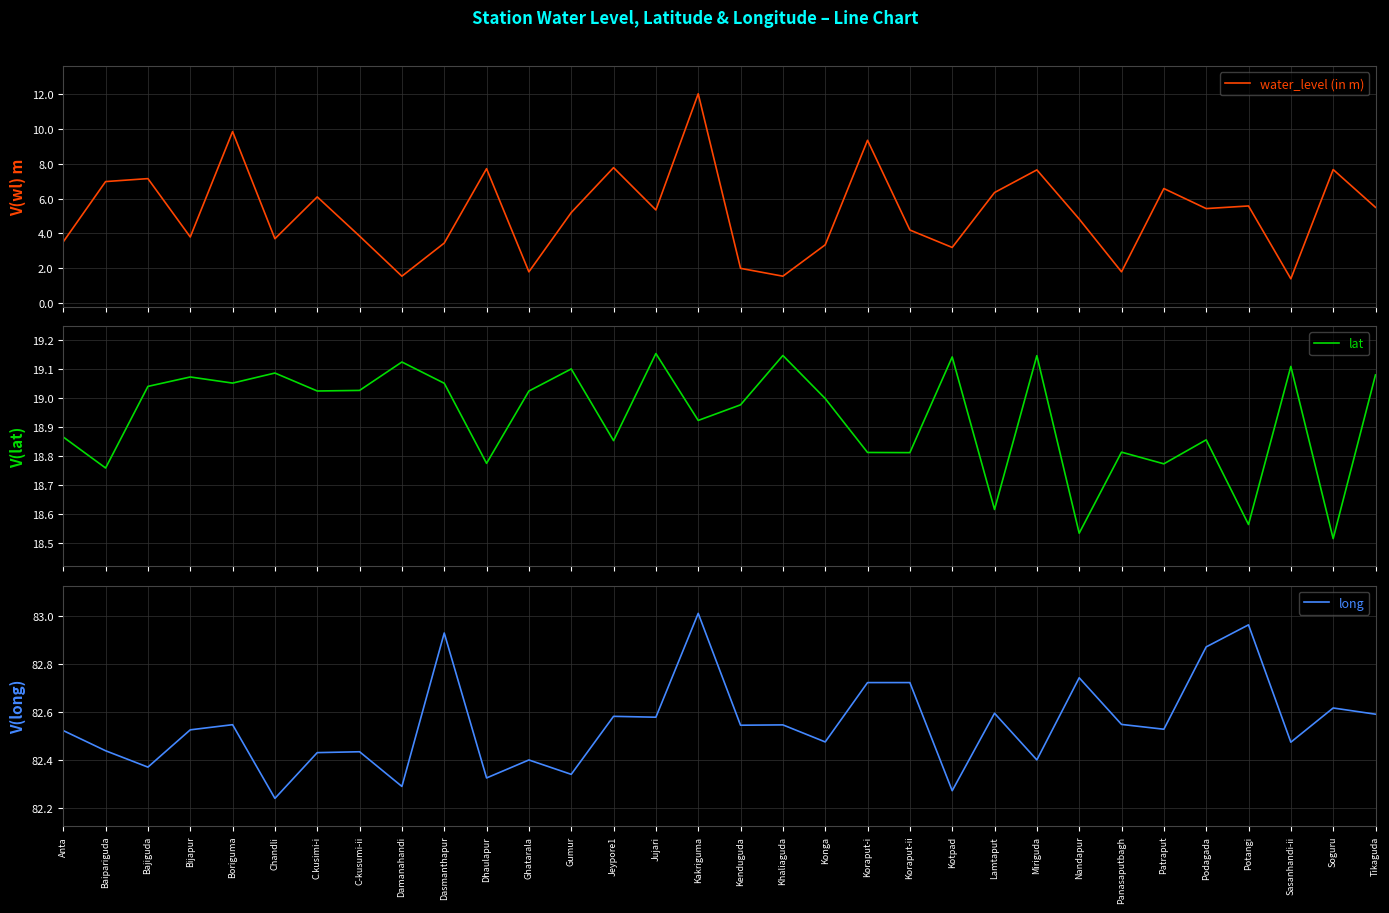

True or false: long and lat cross at least once.

False